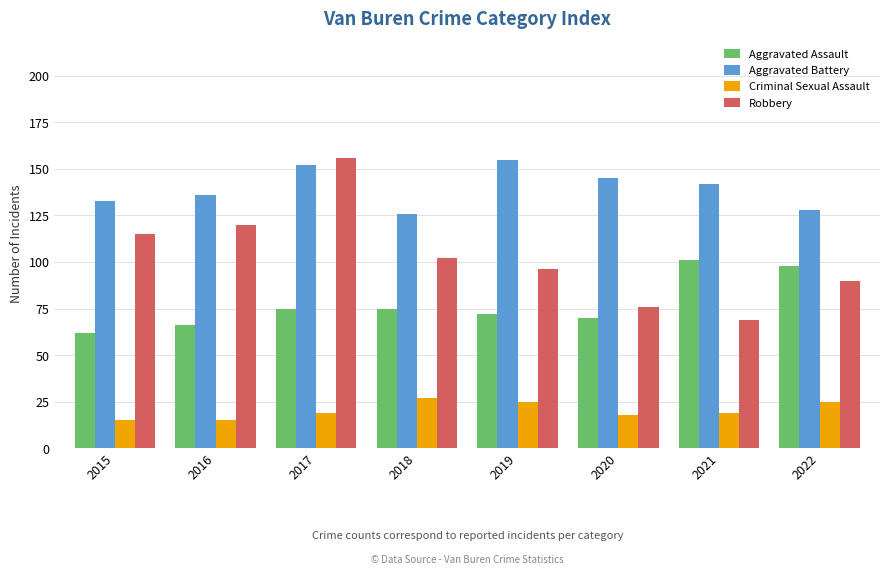

Which category has the lowest value in the Robbery series?

2021